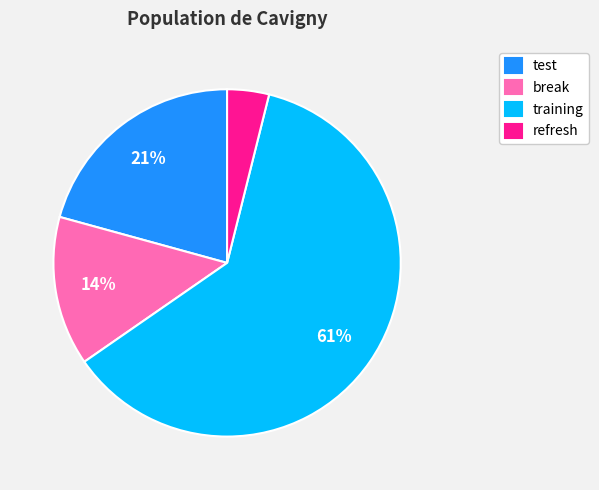

Rank the categories by value from highest to lowest.

training, test, break, refresh